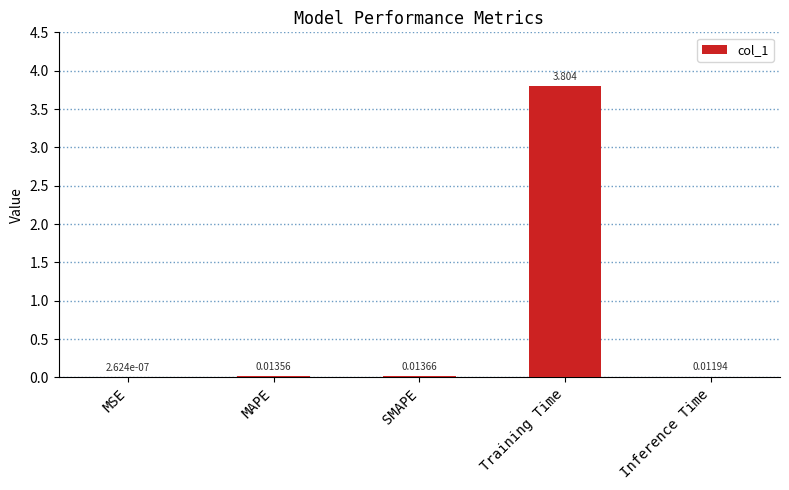

Which category has the highest value across all series?

Training Time